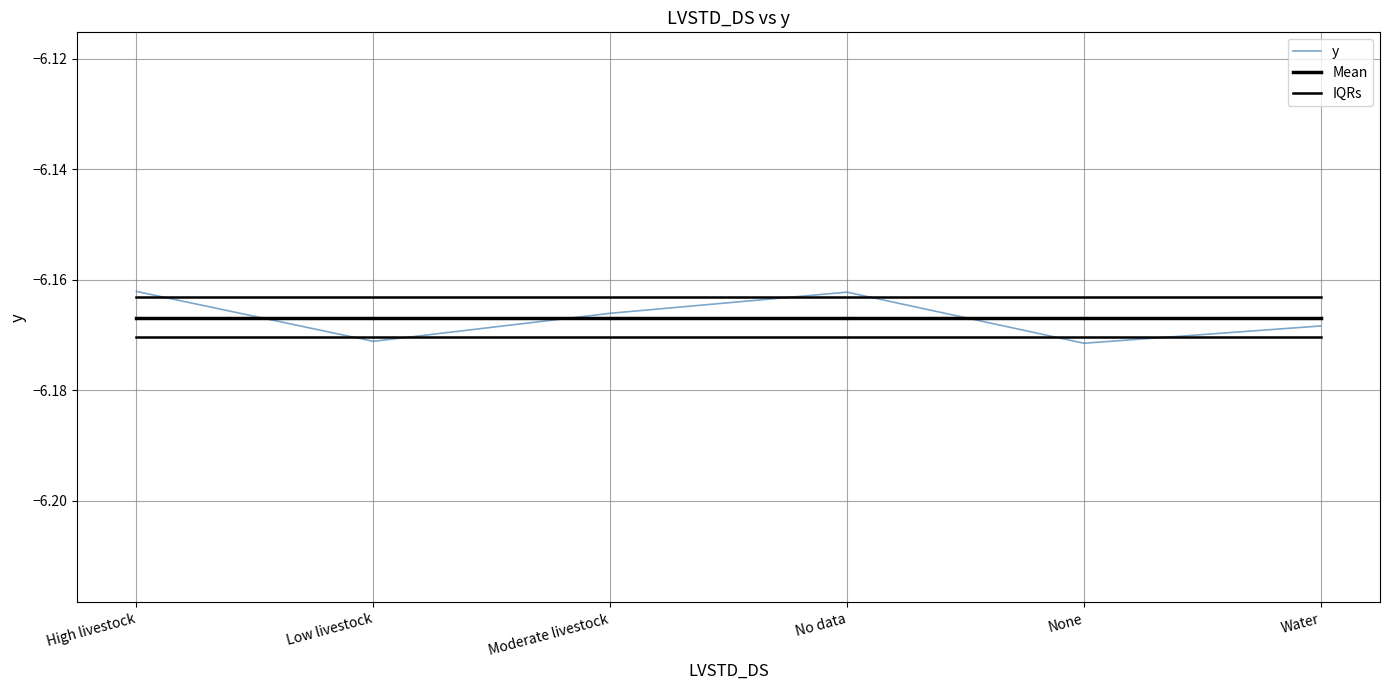

Does the chart display data point markers on the line(s)?

No